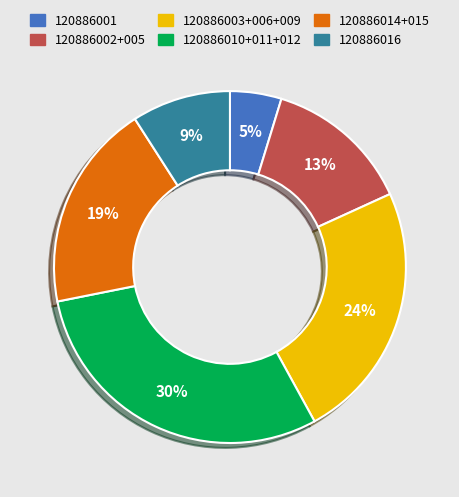

How many slices are in this pie chart?

6